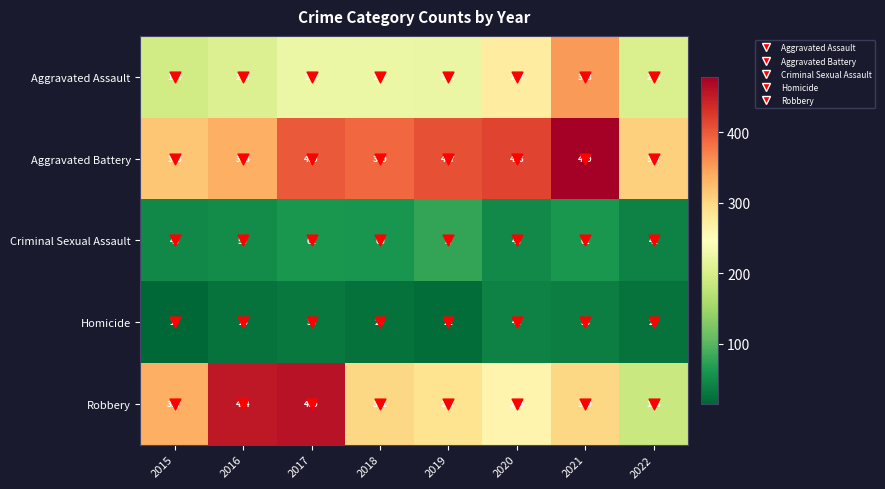

What is the difference between the Aggravated Battery values at 2021 and 2022?

172